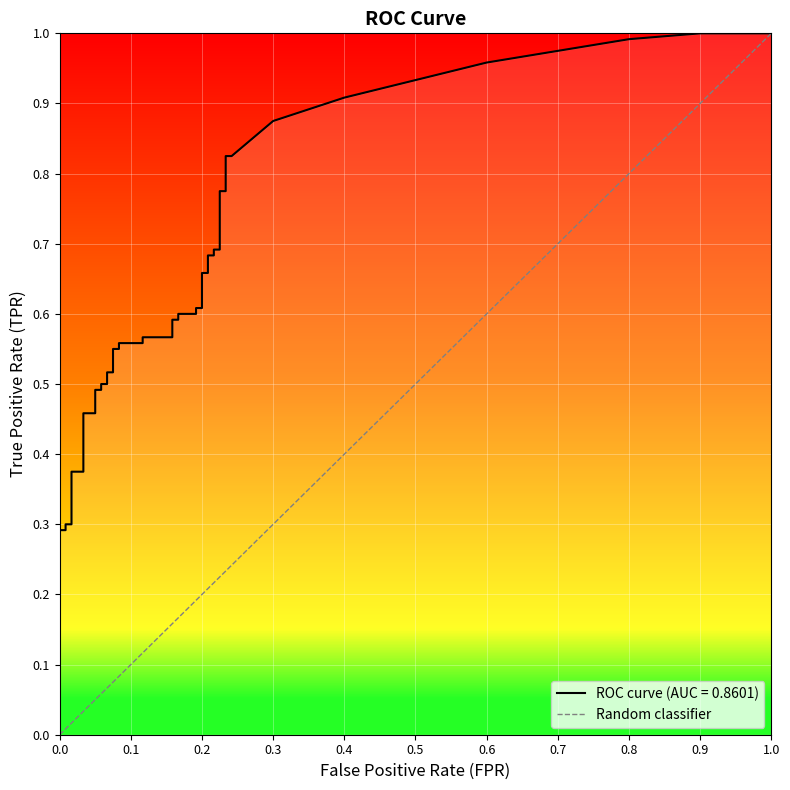

What is the sum of all values?

1